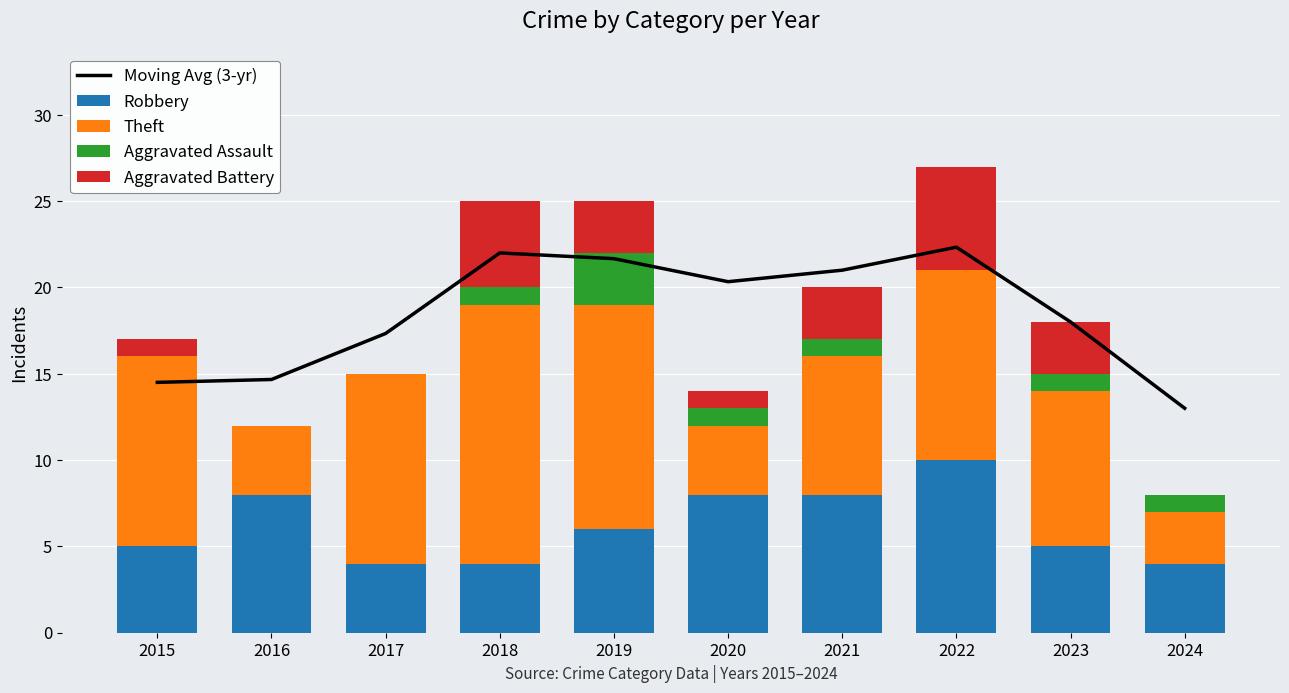

How many groups of bars are there?

10